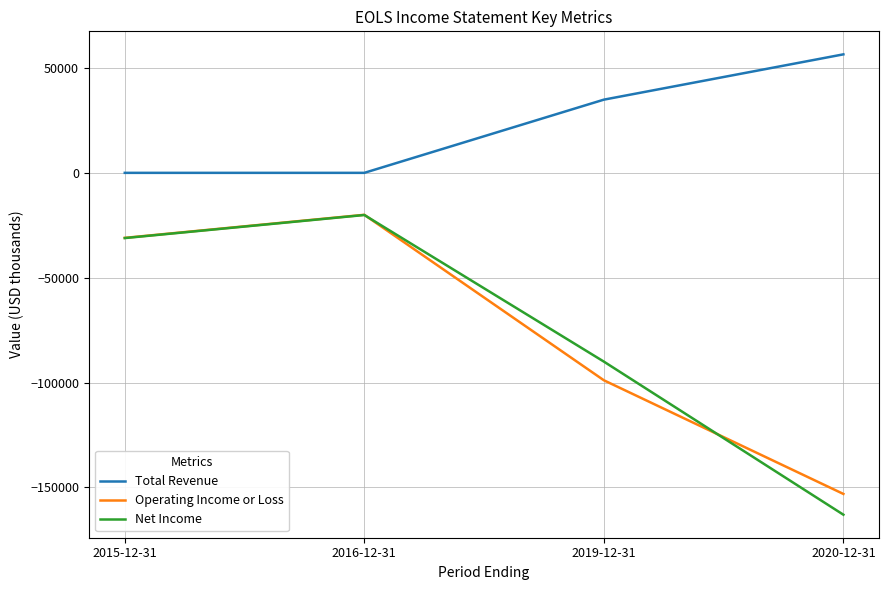

How many series are shown in this chart?

3